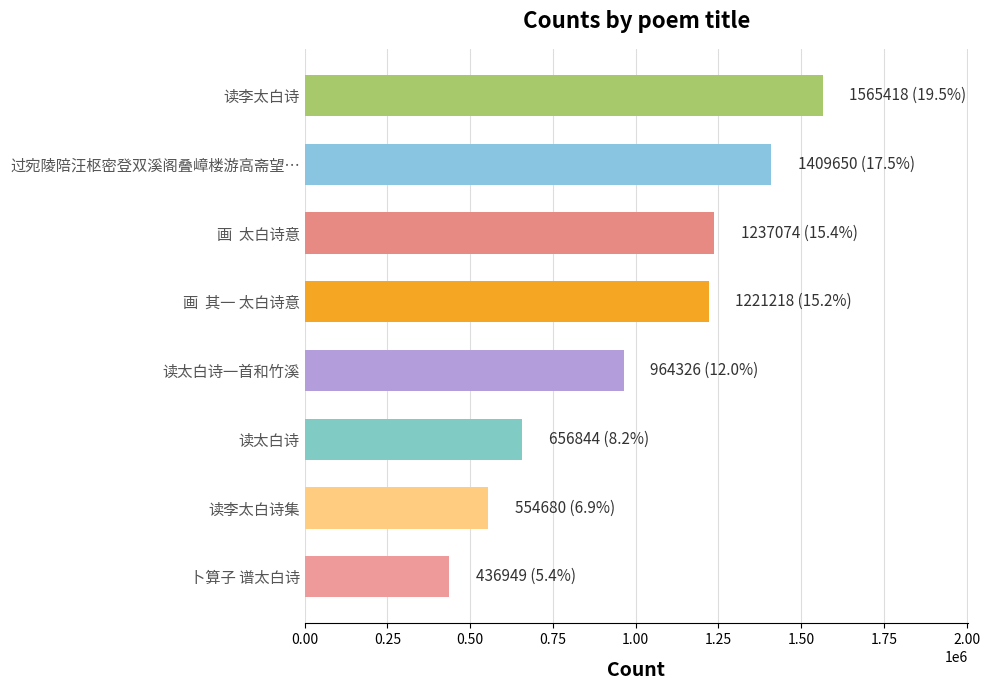

What is the change in value from 读太白诗 to 卜算子 谱太白诗?

-219895